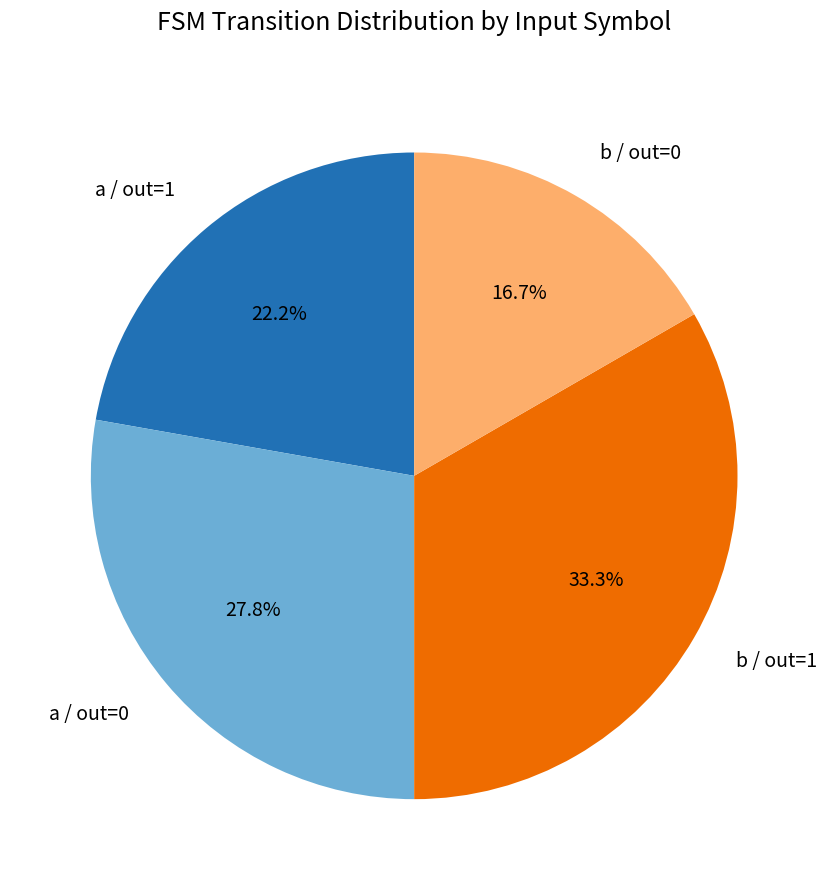

How much of the chart is everything except b / out=1?

66.7%